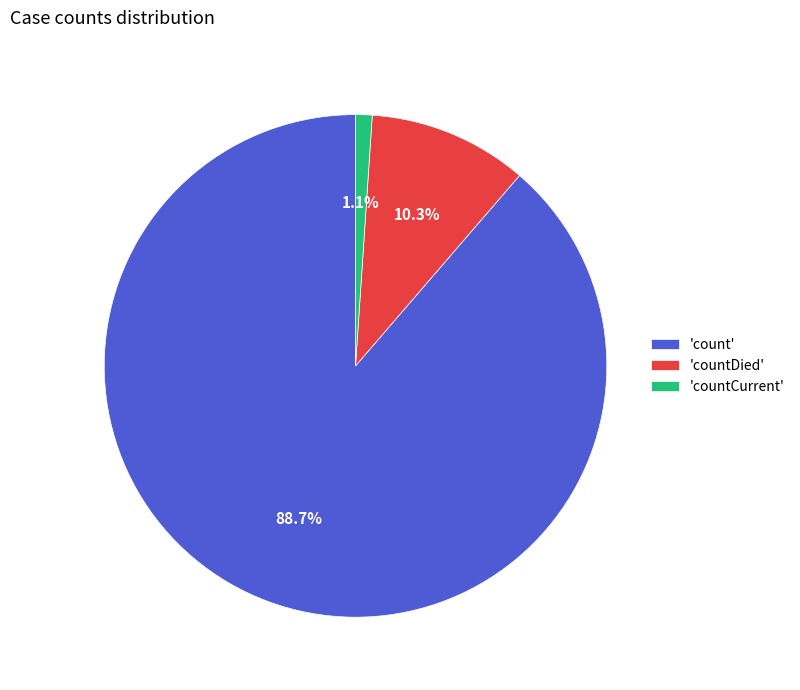

What is the smallest slice in the pie chart?

'countCurrent'